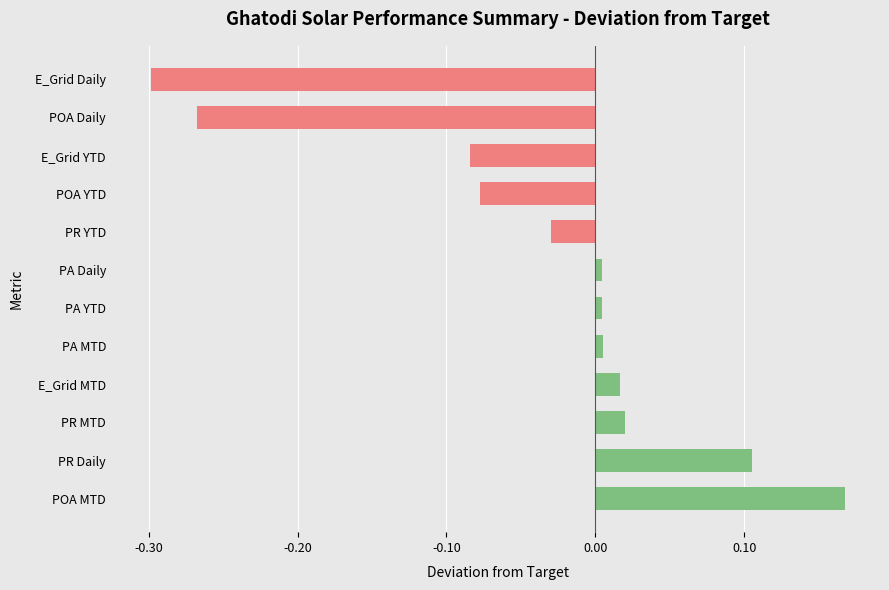

Which label corresponds to the largest value in the chart?

POA MTD